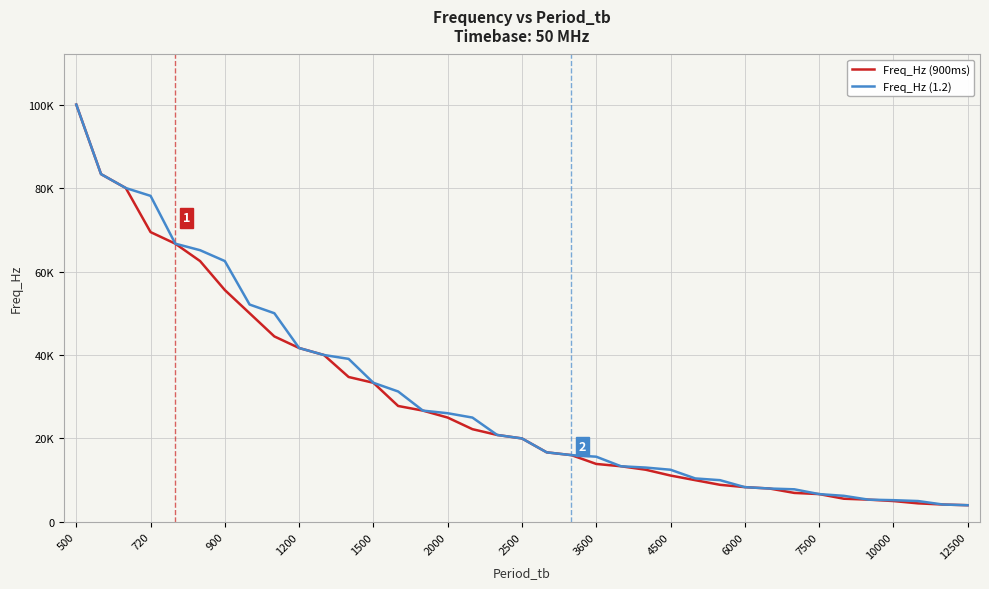

Does the chart display data point markers on the line(s)?

No